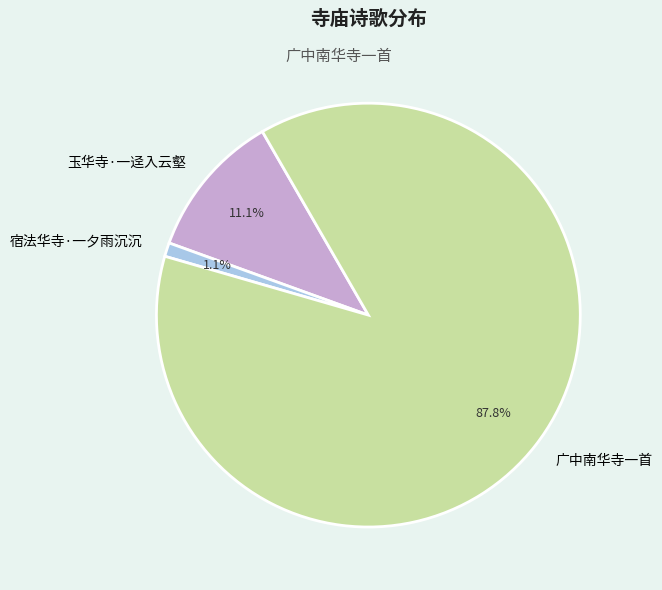

How much of the chart is everything except 宿法华寺·一夕雨沉沉?

98.9%